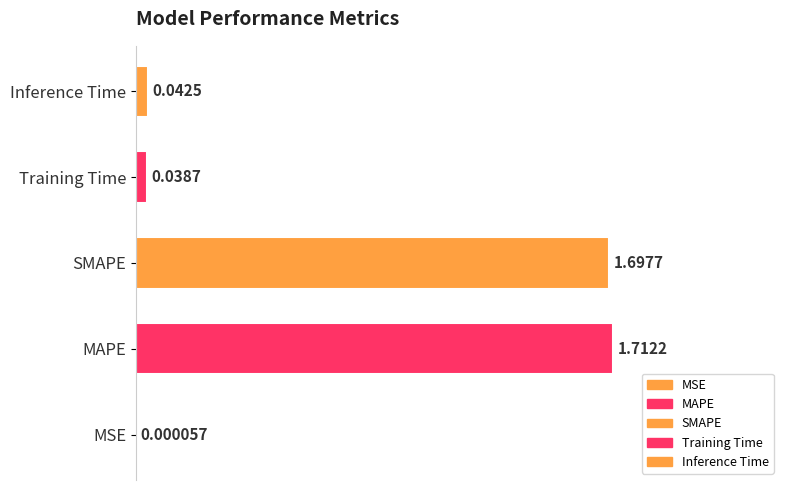

Is it true that the value at MAPE is 1.7?

True